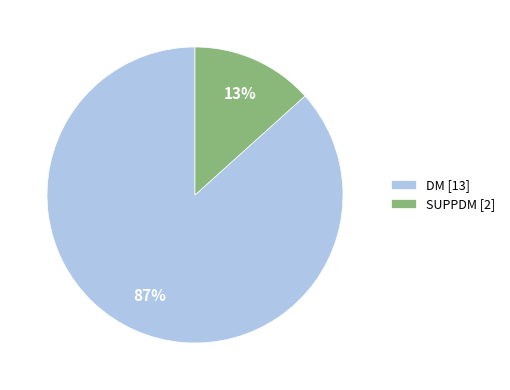

To the nearest percent, what is the average slice percentage?

50%